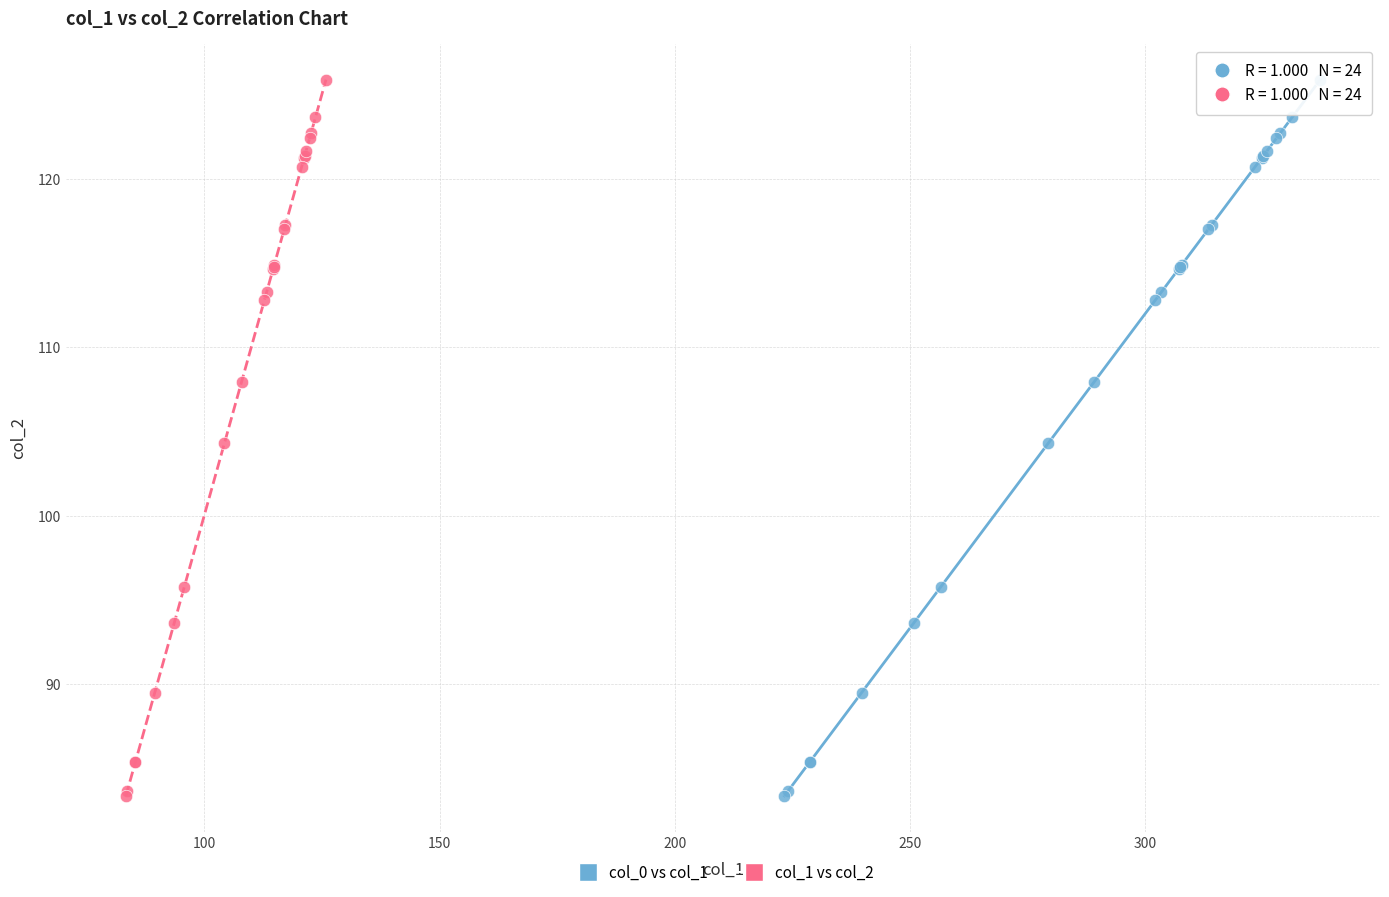

What are all the series names shown in the legend?

col_0 vs col_1, col_1 vs col_2